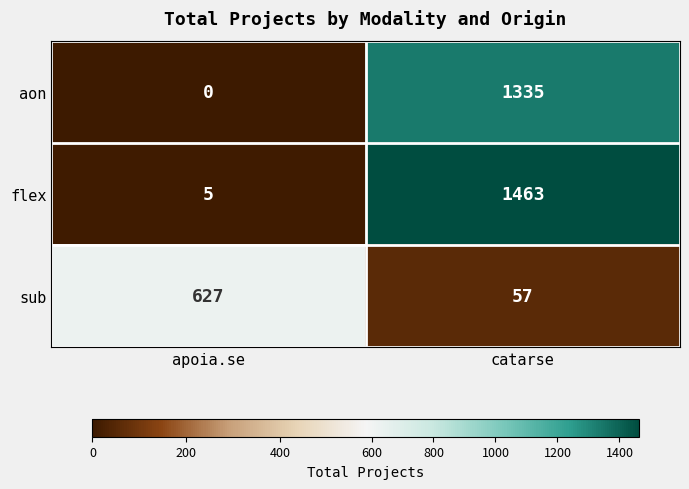

The value of sub at apoia.se is 1081. True or false?

False